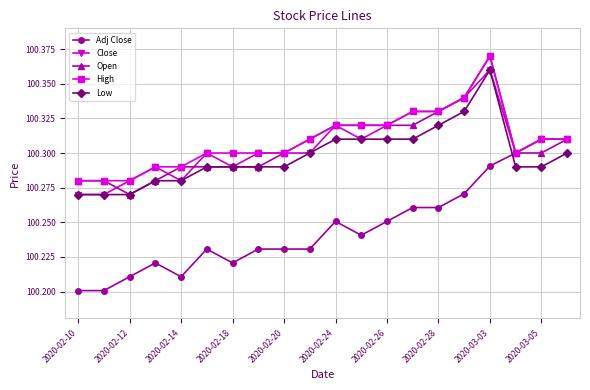

True or false: Close has more than 1 points higher than both neighbors.

True